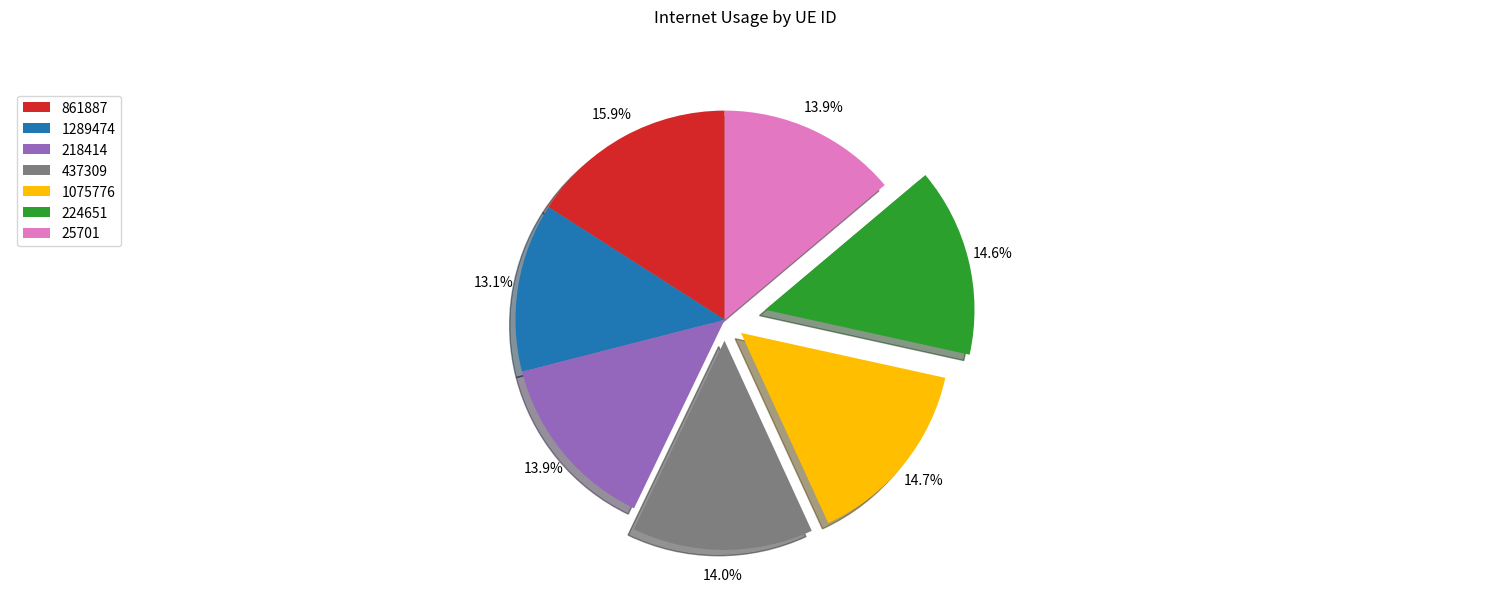

To the nearest percent, what portion does 224651 represent?

15%